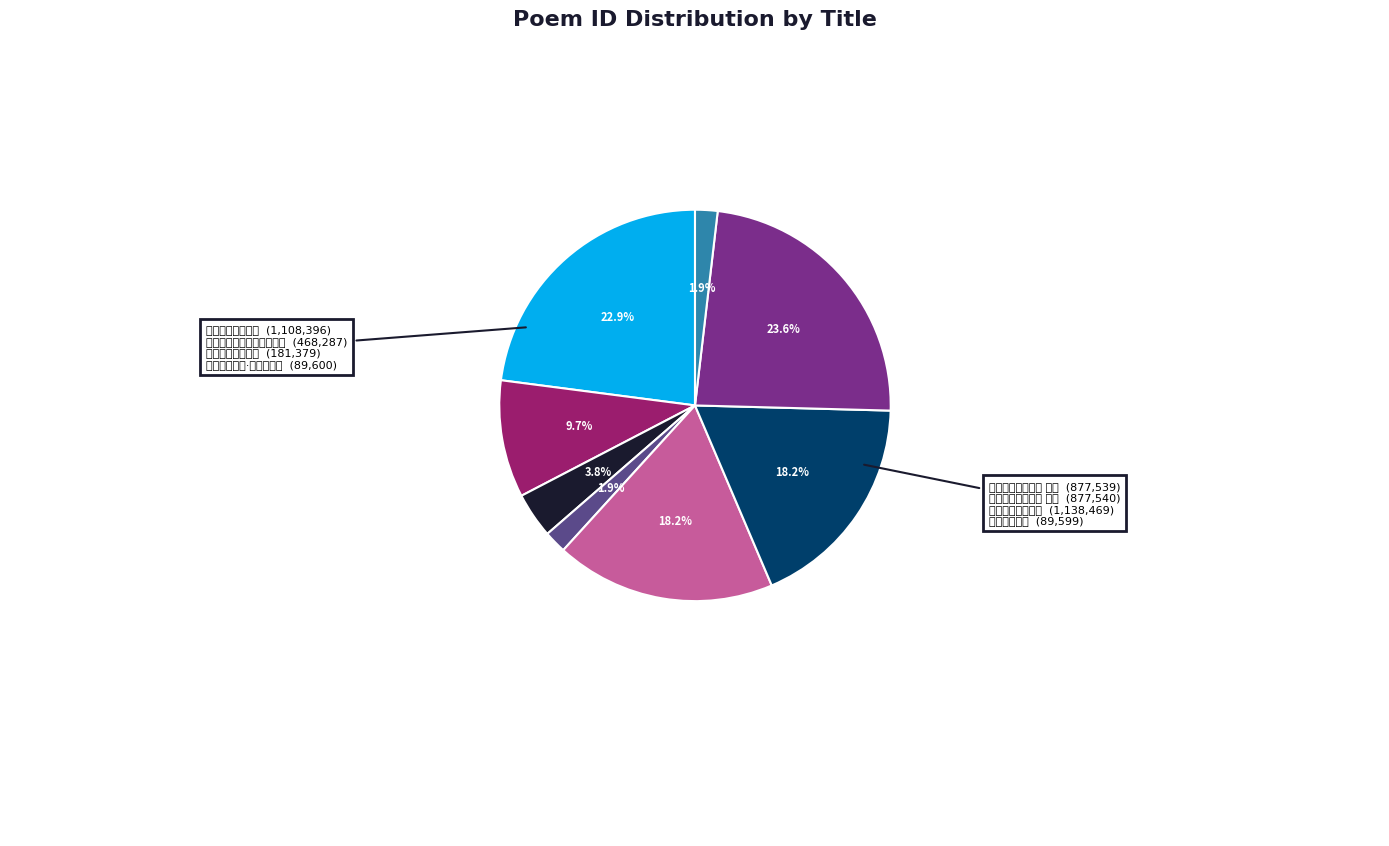

How many slices are in this pie chart?

8